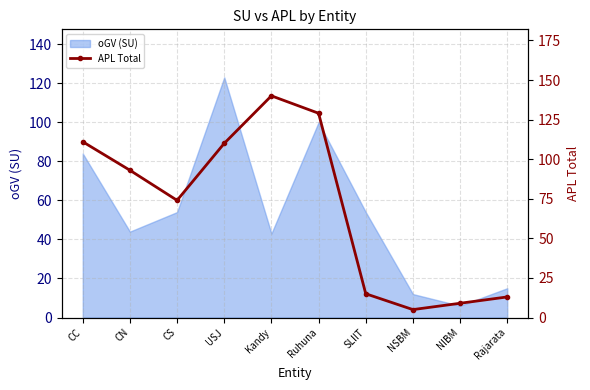

Reading left to right, list all the values displayed in this chart.

CC=111	CN=93	CS=74	USJ=110	Kandy=140	Ruhuna=129	SLIIT=15	NSBM=5	NIBM=9	Rajarata=13